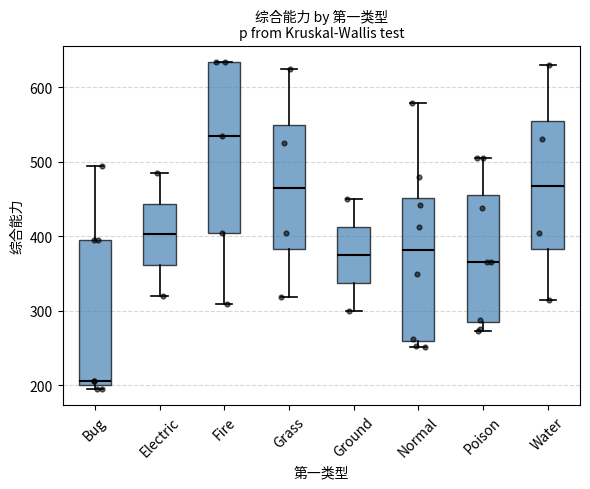

Which box has the highest median line?

Fire